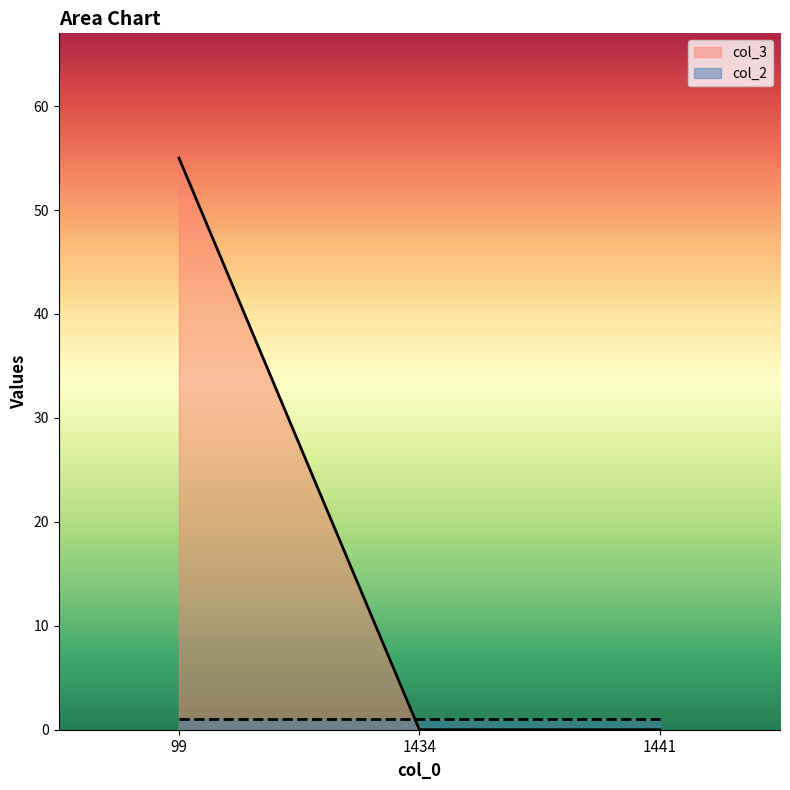

Rank the categories by value from highest to lowest.

99, 1434, 1441